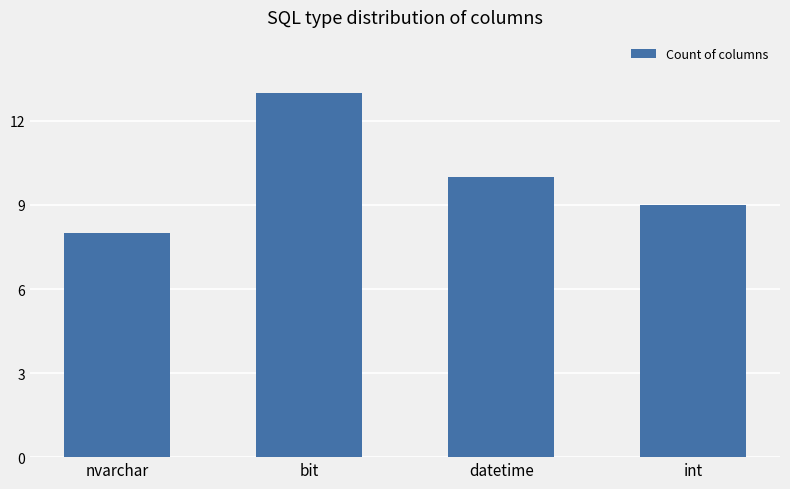

Approximately how many times larger is the value at nvarchar compared to int?

0.9